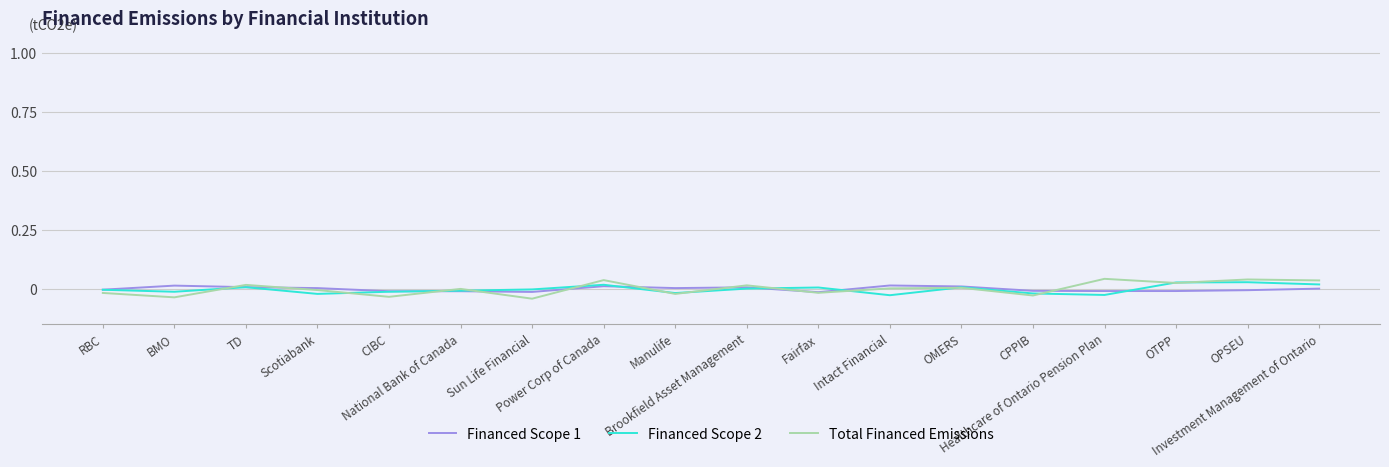

What position from the left is TD?

3